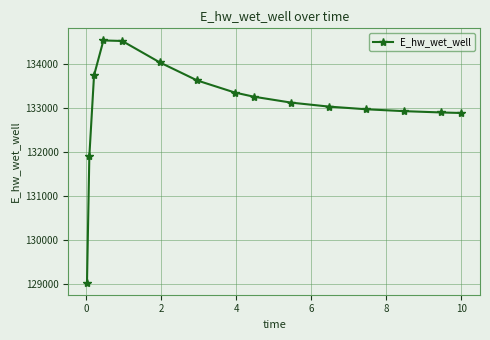

What is the value of the 7th point from the left?

133615.3